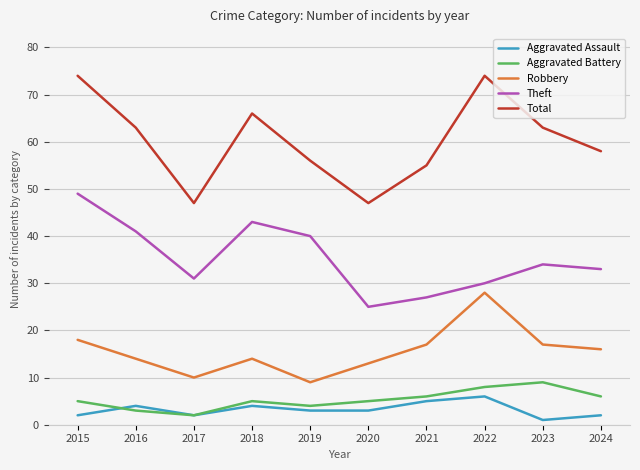

True or false: Theft and Total intersect in this chart.

False